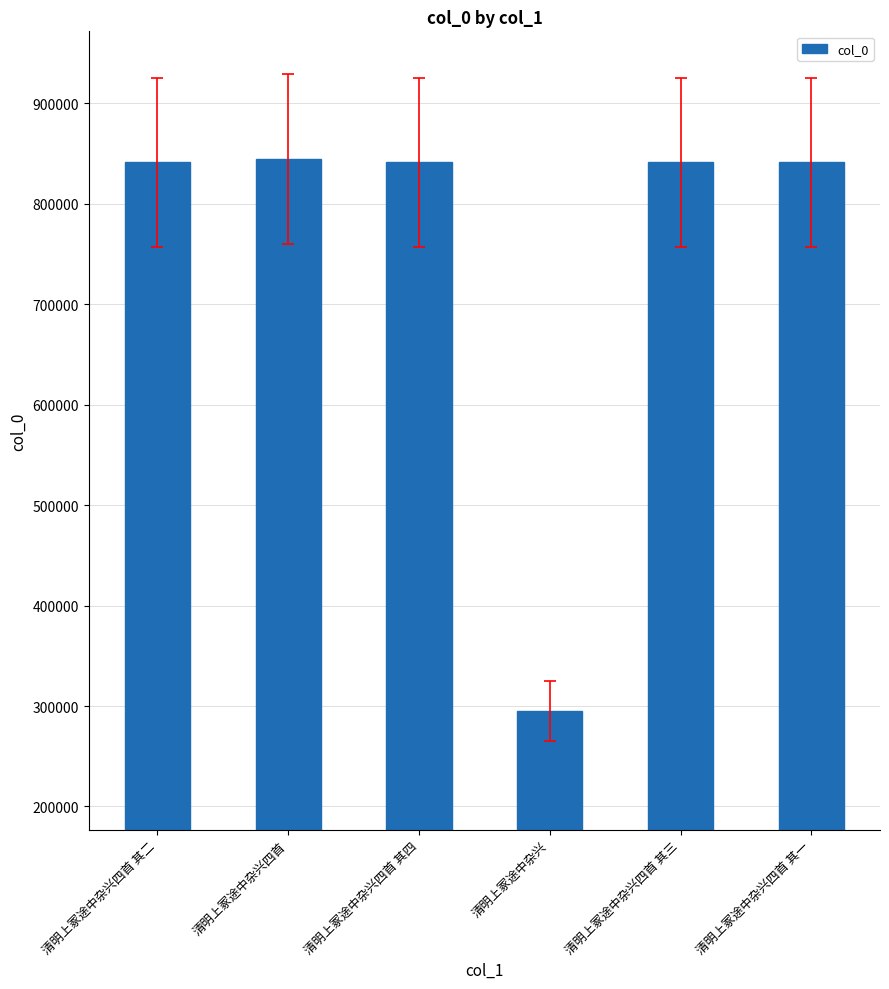

True or false: the data shows 1263438 at 清明上冢途中杂兴四首.

False